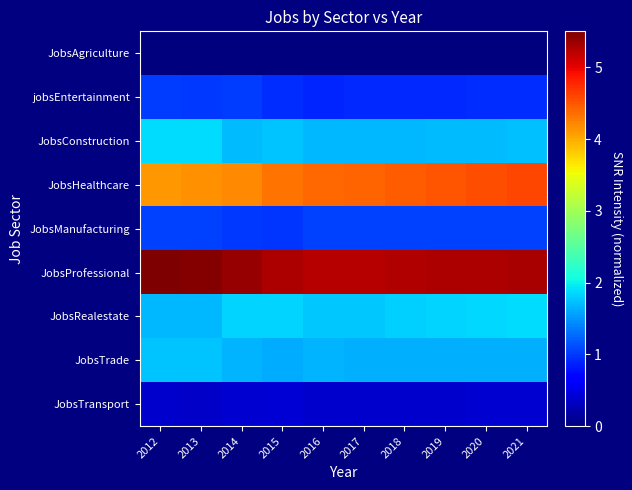

How many series are shown in this chart?

9